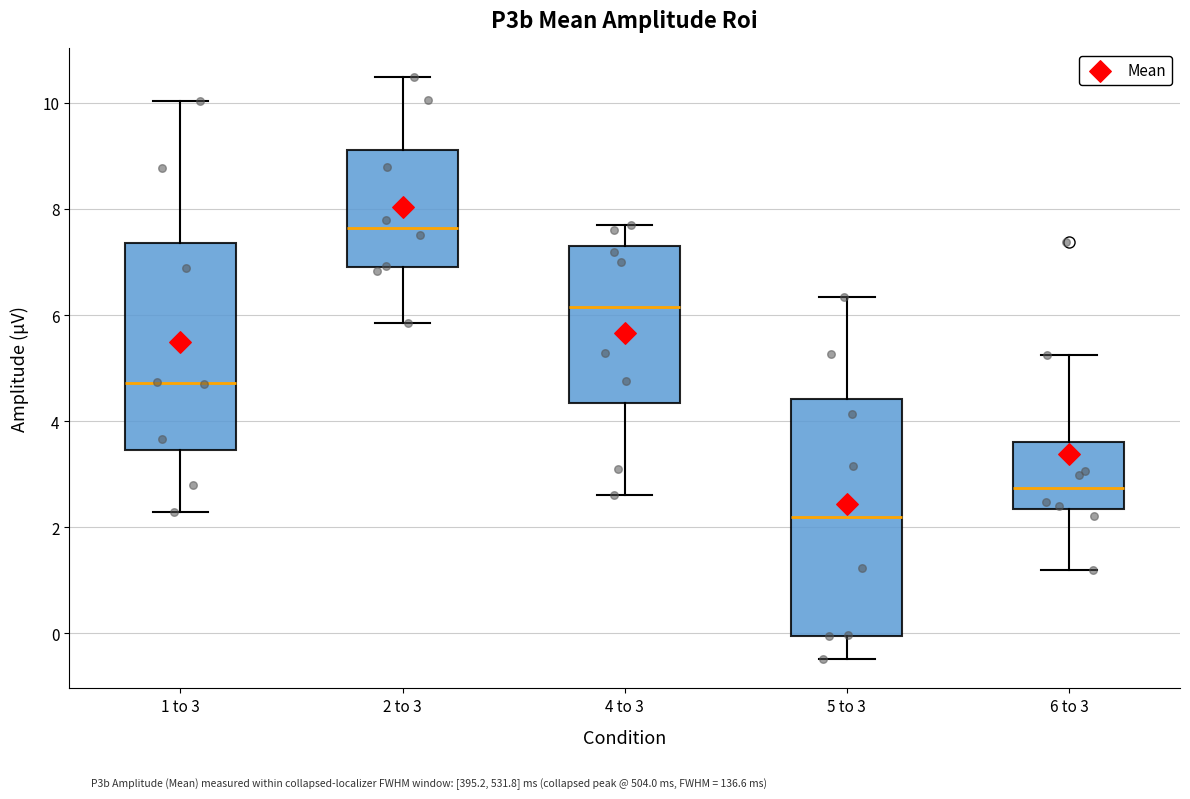

Reading left to right, read every box against the y-axis: the position of its median line, the range the box covers, and the ends of its whiskers. The values are not printed on the chart, so give them approximately, as read against the axis.

1 to 3: median 4.8, box 3.4 to 7.4, whiskers 2.2 to 10.0
2 to 3: median 7.6, box 7.0 to 9.2, whiskers 5.8 to 10.4
4 to 3: median 6.2, box 4.4 to 7.2, whiskers 2.6 to 7.8
5 to 3: median 2.2, box 0.0 to 4.4, whiskers -0.4 to 6.4
6 to 3: median 2.8, box 2.4 to 3.6, whiskers 1.2 to 5.2